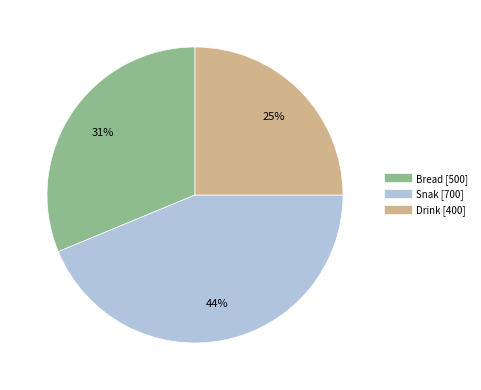

What percentage is the Drink slice, to the nearest percent?

25%